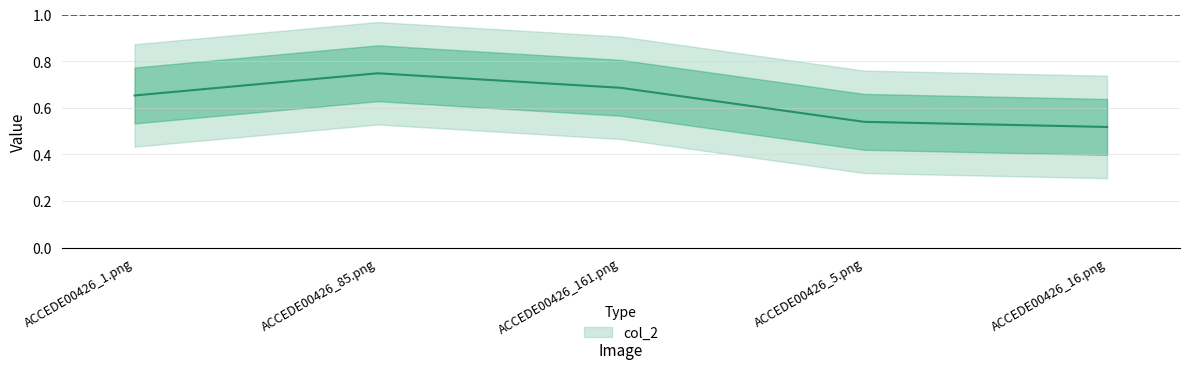

Count the number of data series in this chart.

1